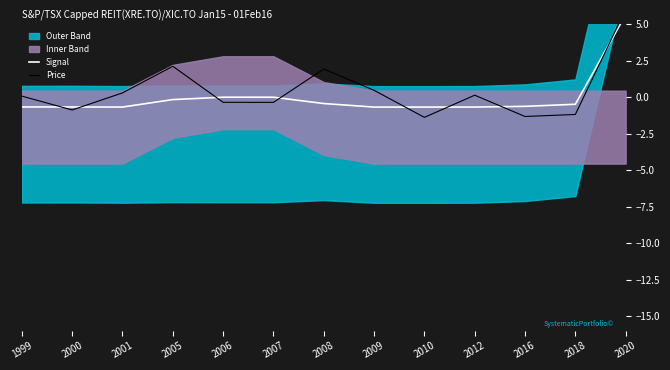

What is the value of the Signal point at the 4th from the left?

-0.2